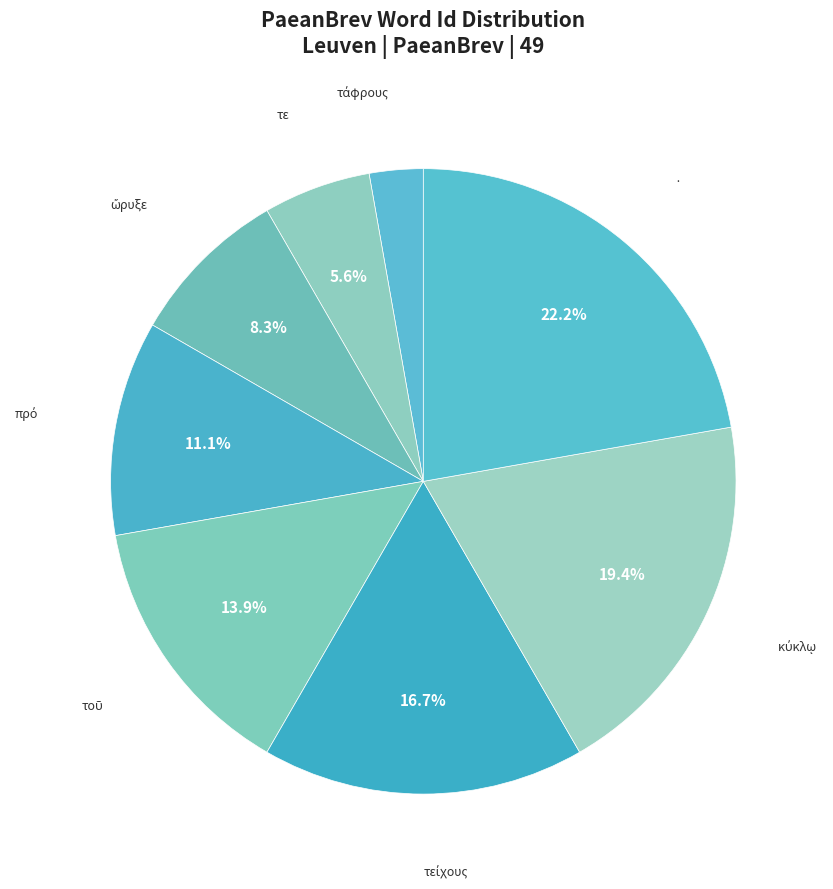

Does any single category account for the majority?

No